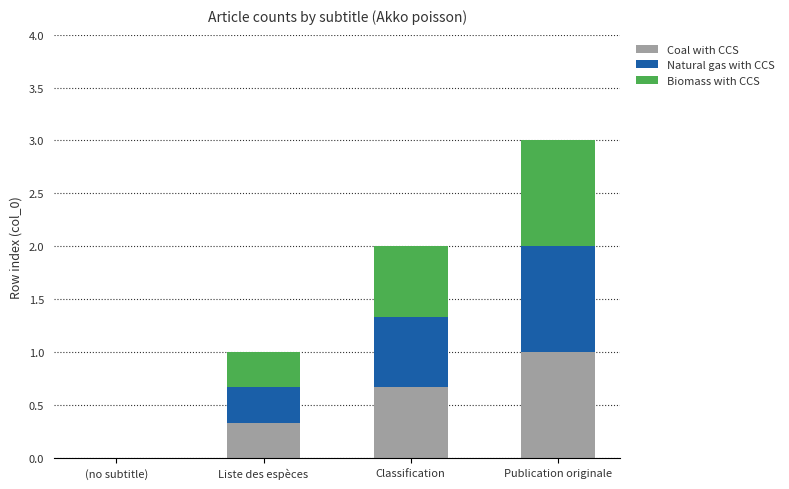

True or false: Coal with CCS has a value of 1.0 at Publication originale.

True